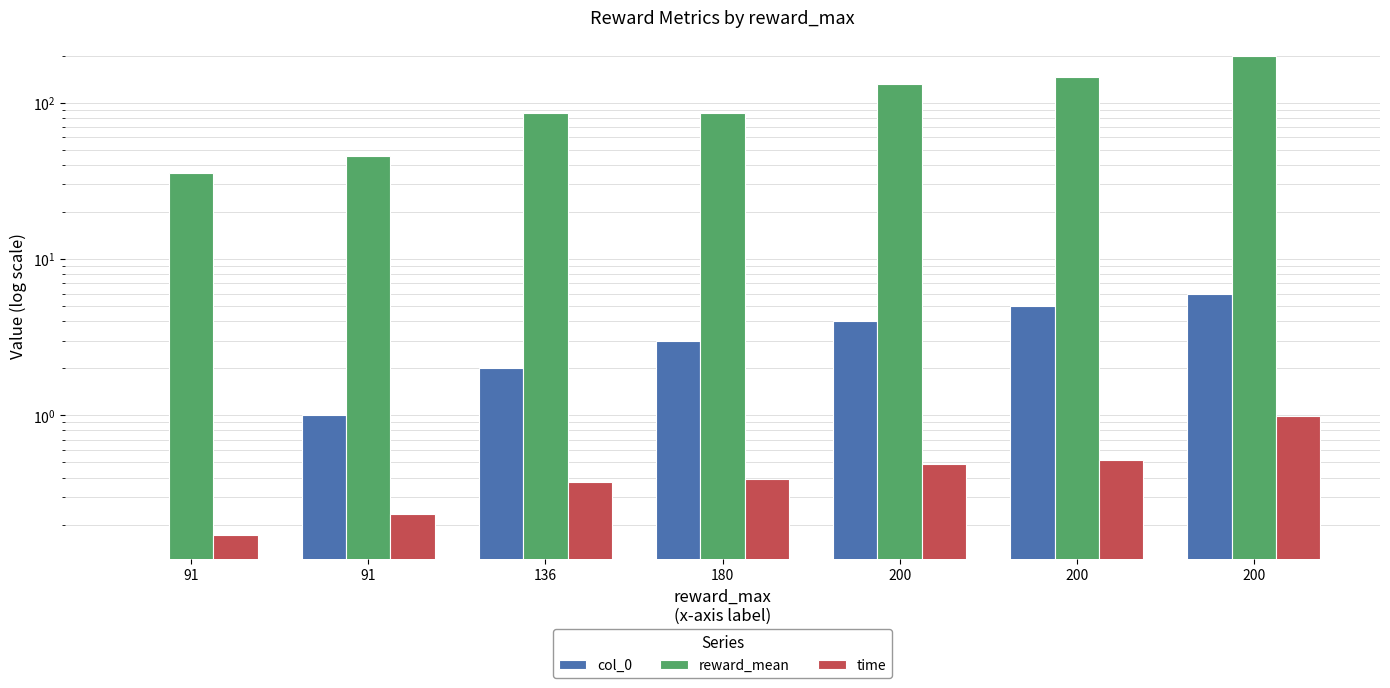

Where is reward_mean nearest to the value 117?

200